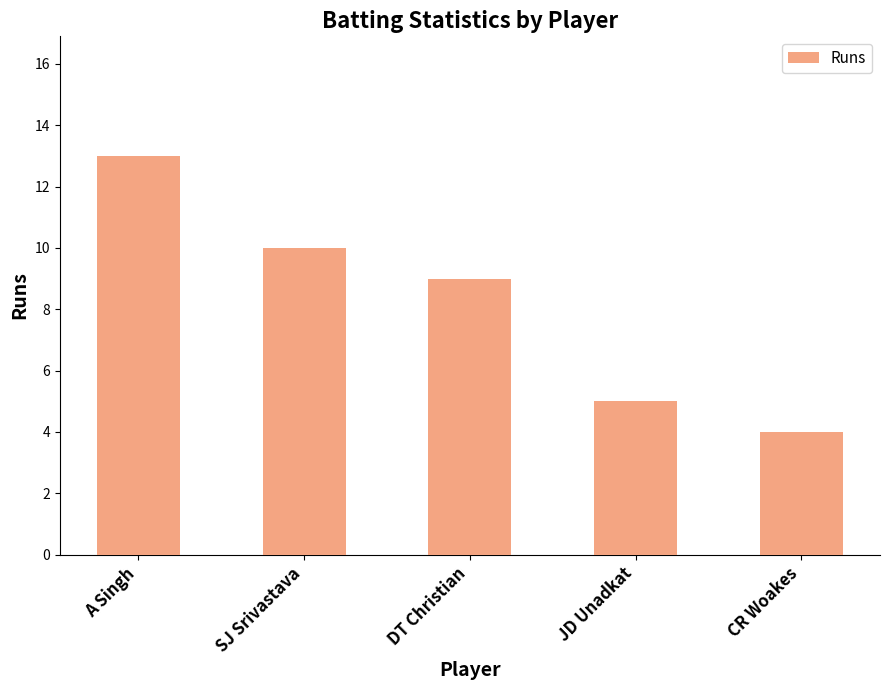

How many data points does each series have?

5